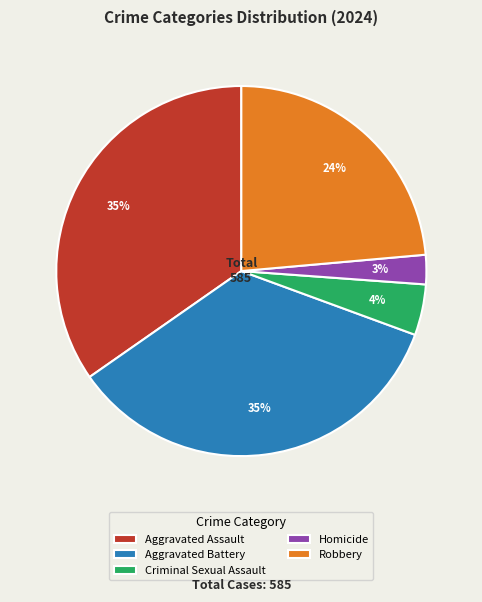

True or false: Robbery accounts for 17% of the total.

False